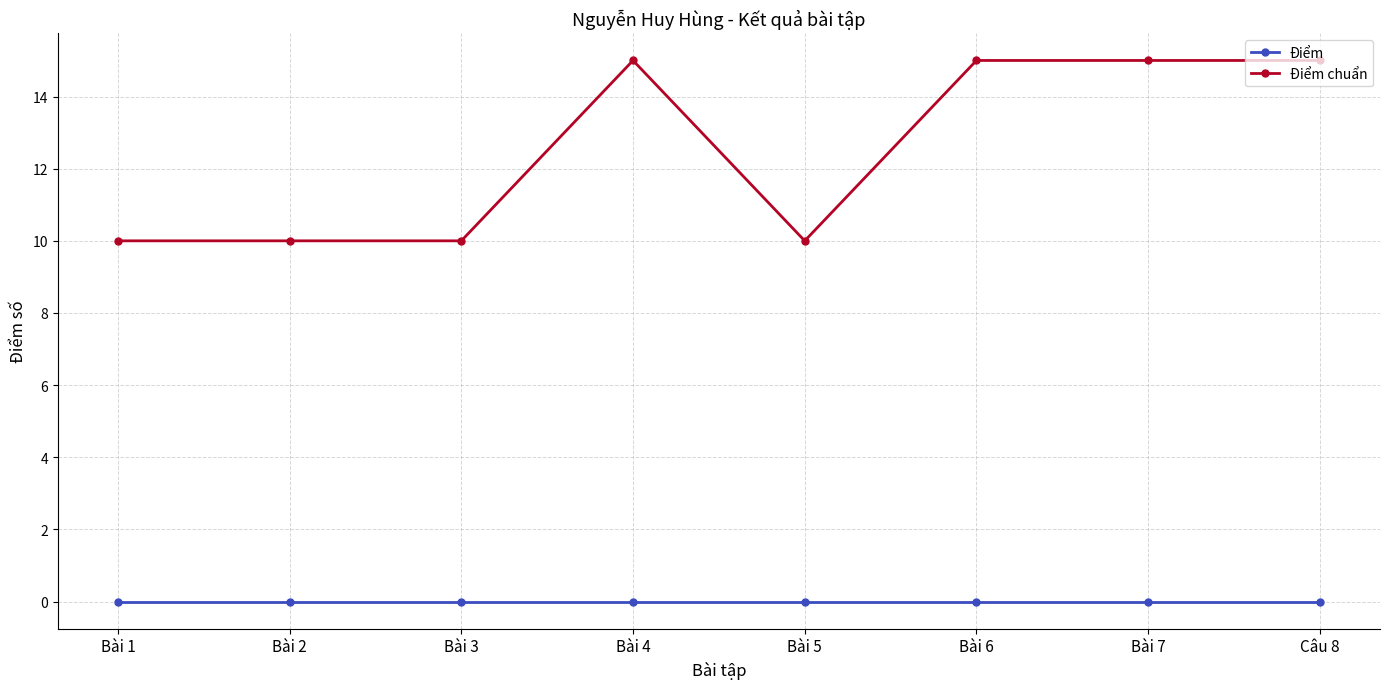

What position from the right is Bài 3?

6